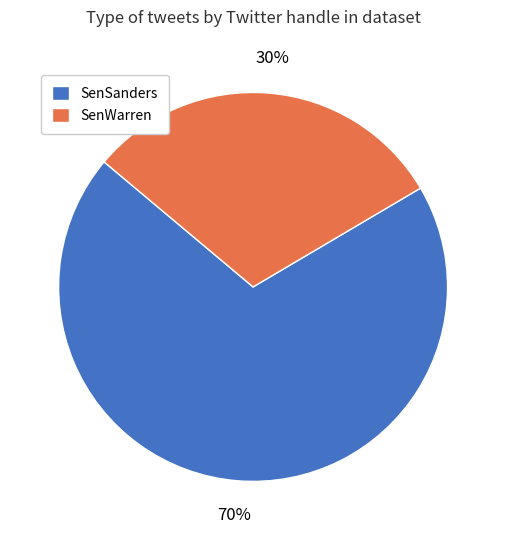

Rank the categories by value from lowest to highest.

SenWarren, SenSanders